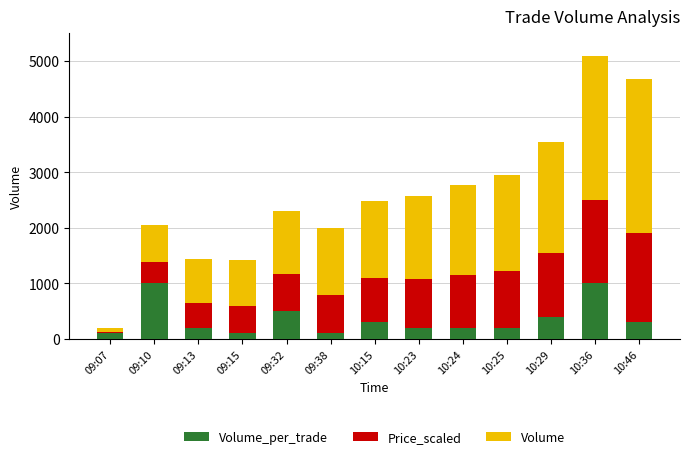

At which category is the sum across all series the highest?

10:36